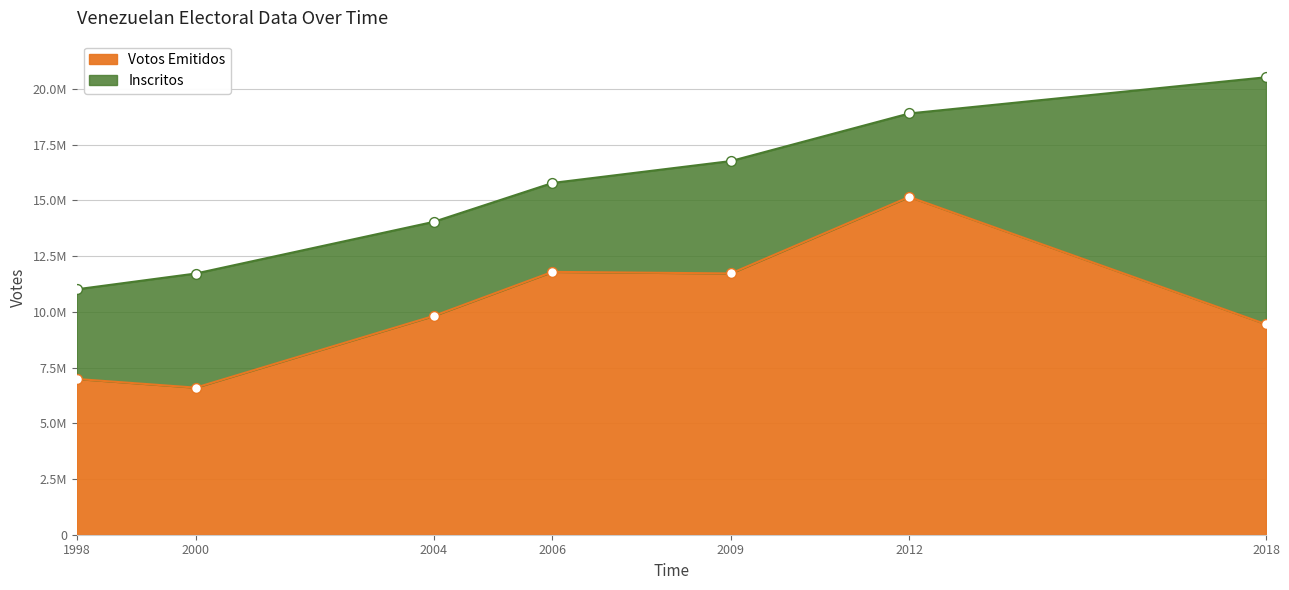

At which category is the sum across all series the highest?

2012